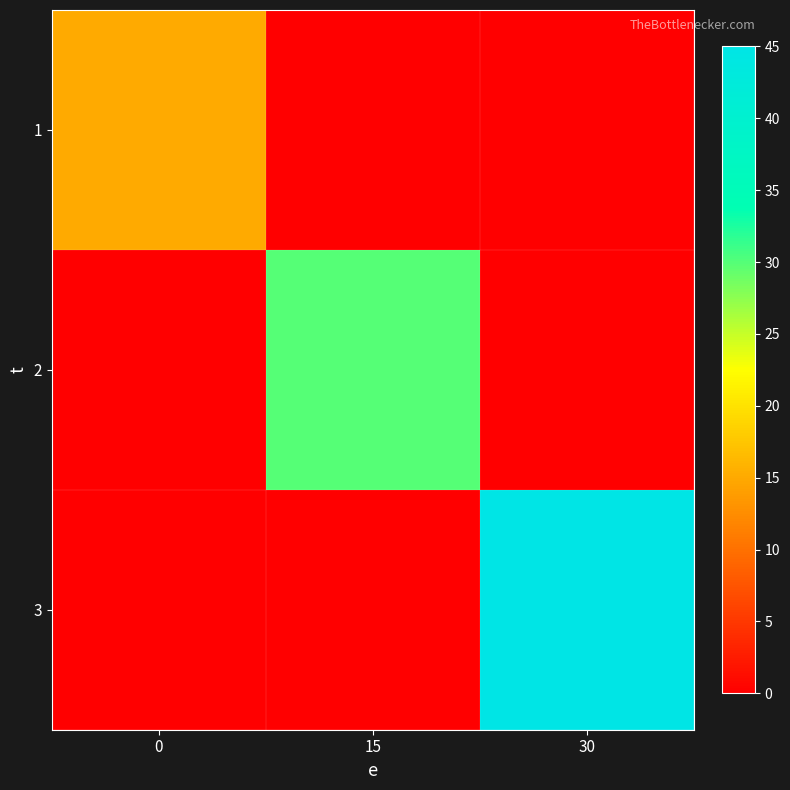

What is the spread (max minus min) of values at 15?

30